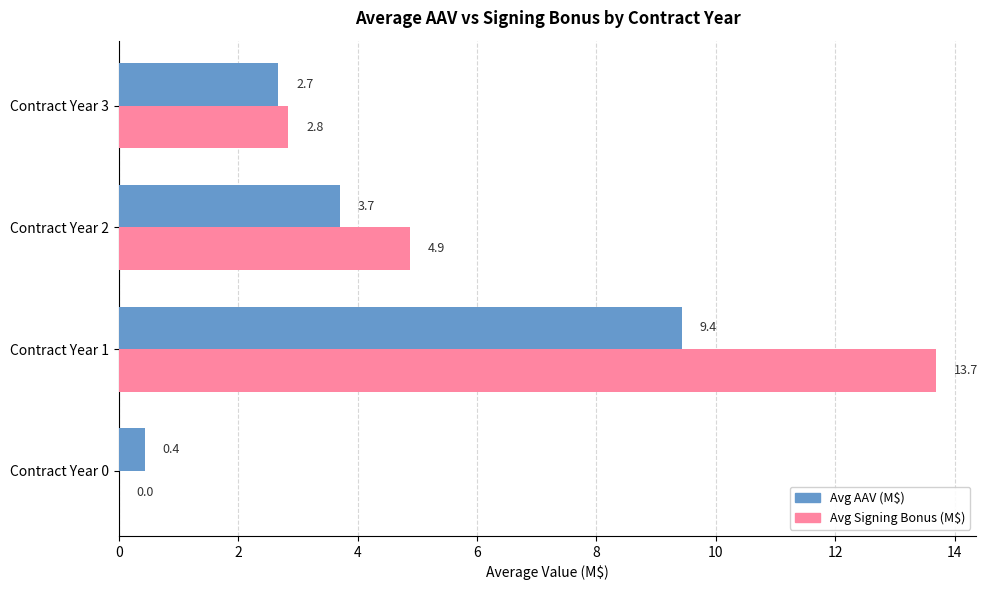

Which series has the largest total across all categories?

Avg Signing Bonus (M$)